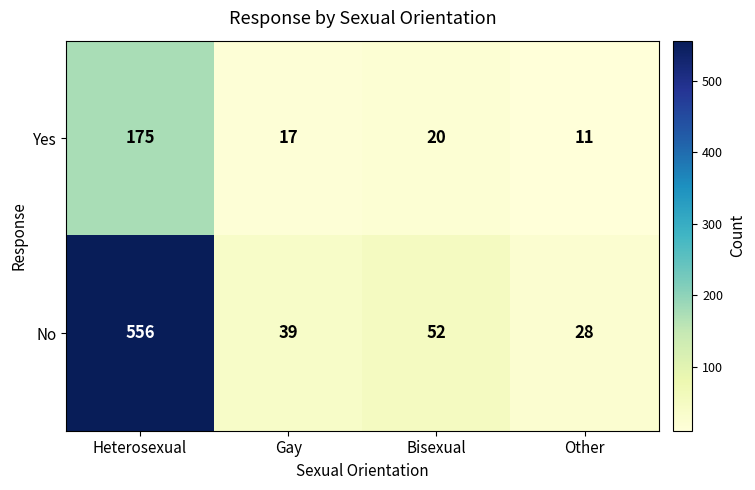

What is the minimum value shown in the chart?

11